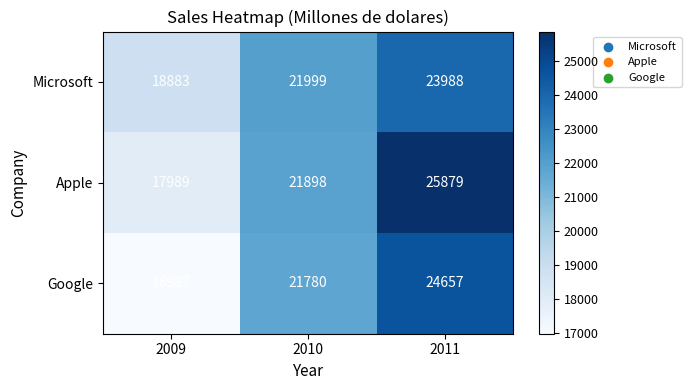

What is the difference between the Microsoft values at 2010 and 2009?

3116